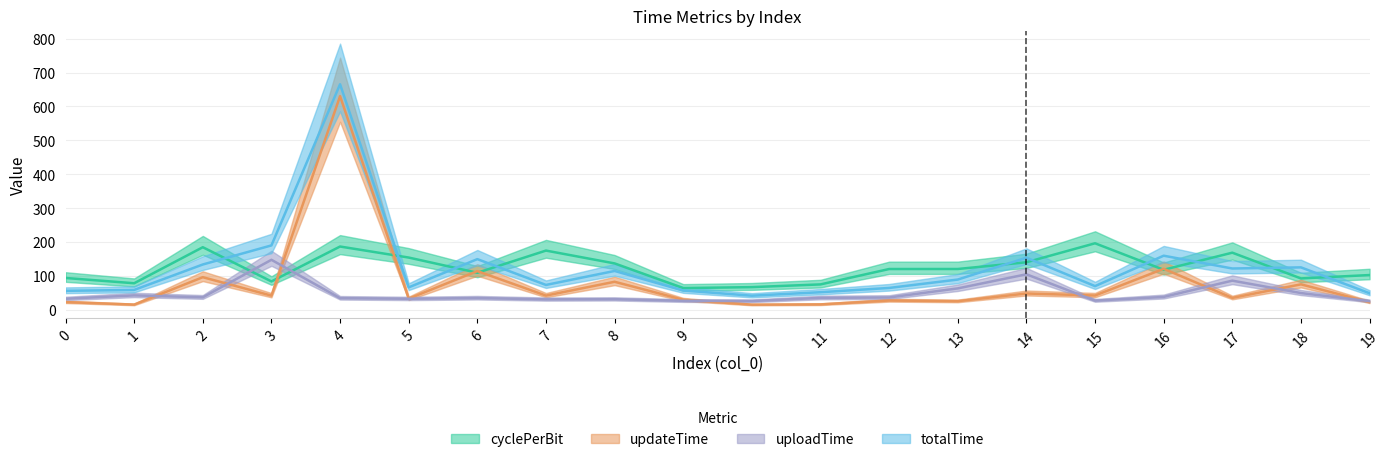

Which series has the largest total across all categories?

totalTime